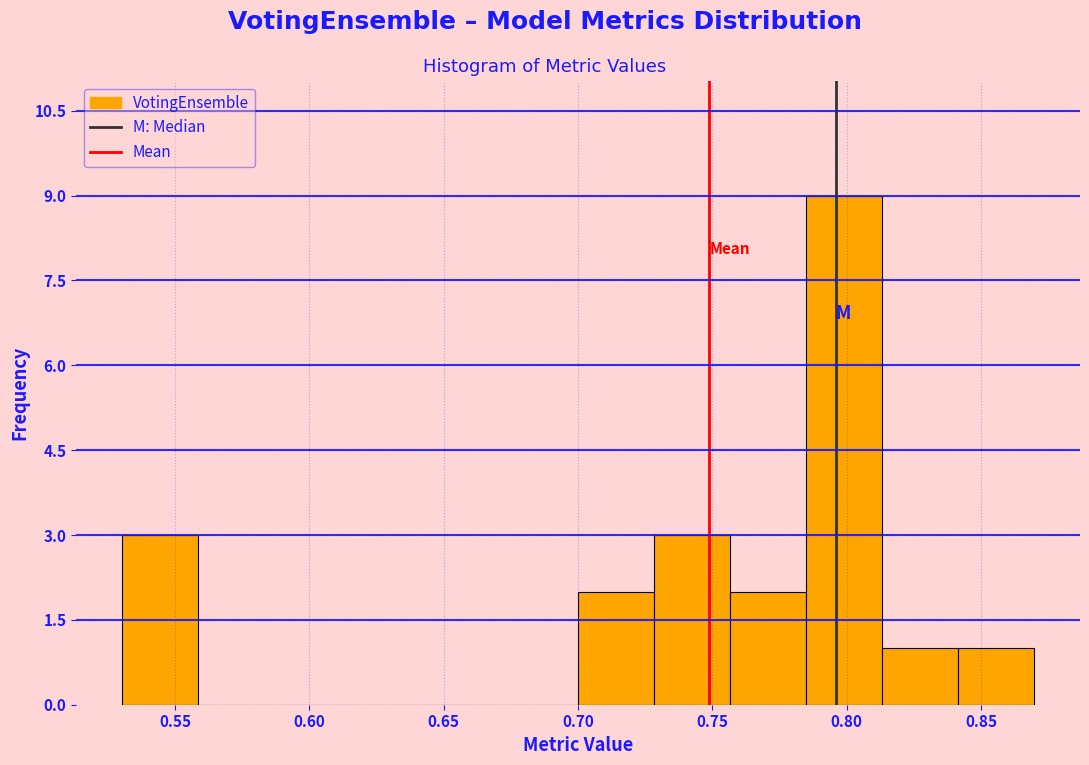

How tall is the bar that spans 0.755 to 0.785 on the x-axis? Neither the bar edges nor the heights are printed on the chart, so give them approximately, as read against the axes.

2